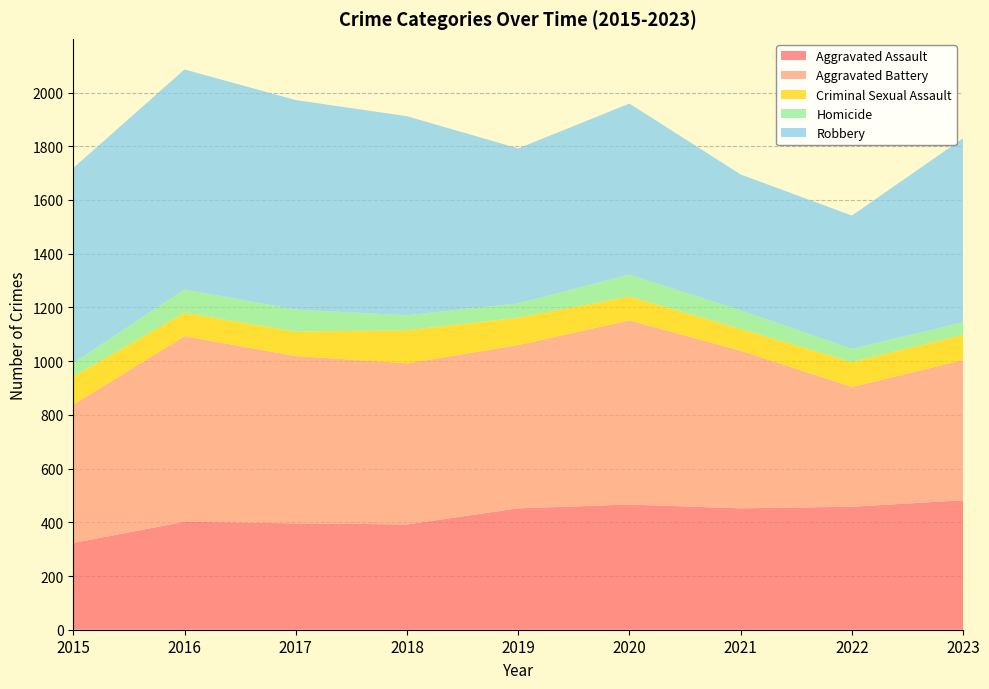

Reading left to right, list all the values displayed in this chart.

Aggravated Assault: 2015=323	2016=402	2017=396	2018=392	2019=452	2020=466	2021=452	2022=458	2023=482
Aggravated Battery: 2015=515	2016=691	2017=623	2018=600	2019=608	2020=686	2021=587	2022=446	2023=522
Criminal Sexual Assault: 2015=105	2016=87	2017=91	2018=123	2019=102	2020=89	2021=81	2022=93	2023=94
Homicide: 2015=50	2016=87	2017=82	2018=56	2019=53	2020=81	2021=69	2022=49	2023=47
Robbery: 2015=726	2016=819	2017=780	2018=741	2019=577	2020=637	2021=506	2022=496	2023=685